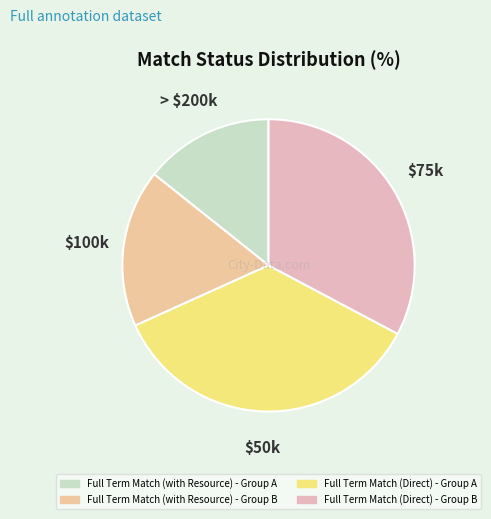

How many segments does this pie chart have?

4